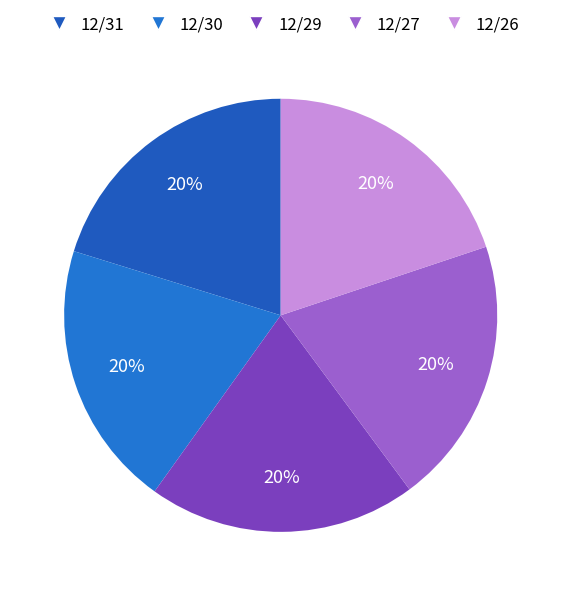

To the nearest percent, what percentage of the pie is 12/29?

20%